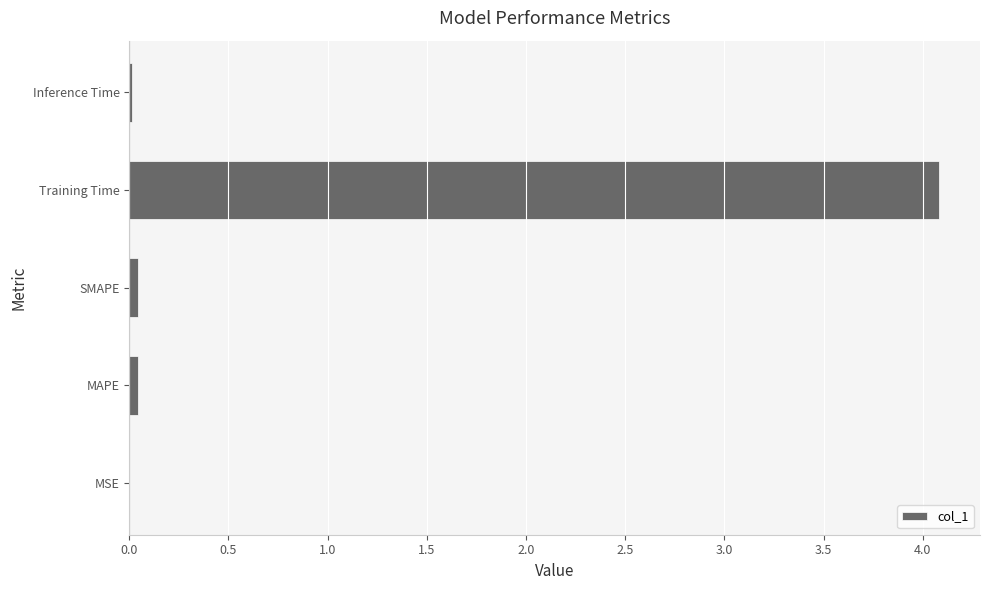

True or false: the data shows 4.1 at Training Time.

True